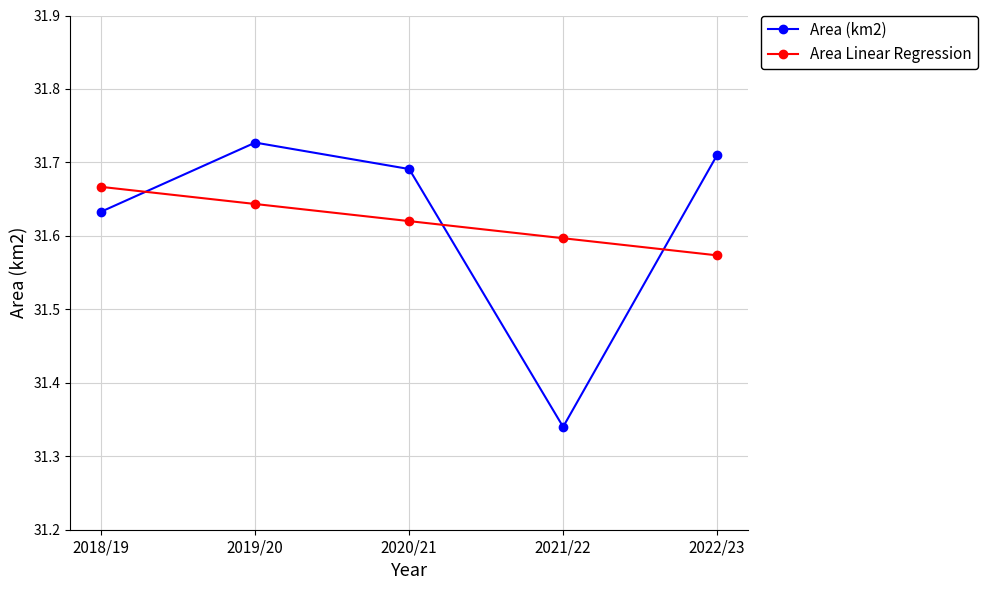

How many Area Linear Regression values are between 31 and 32?

5